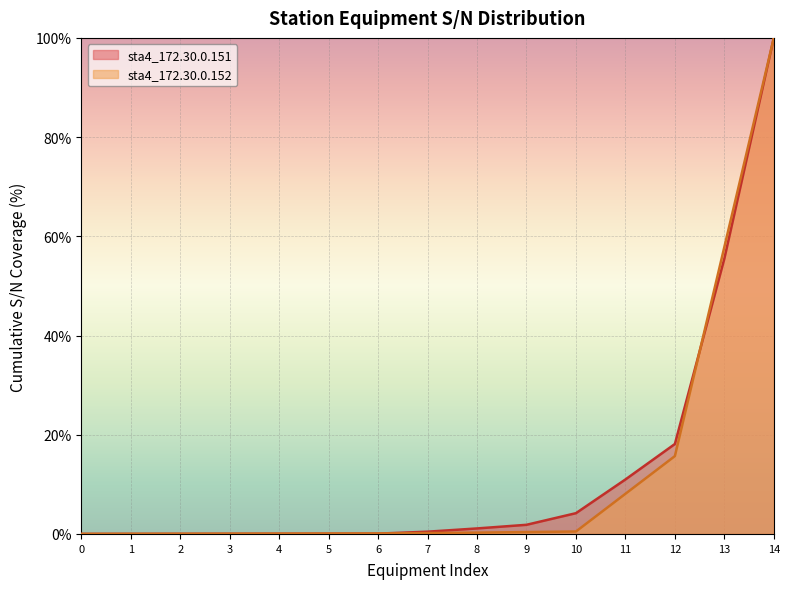

Is the value of sta4_172.30.0.151 at 12 greater than the value of sta4_172.30.0.152 at 9?

Yes